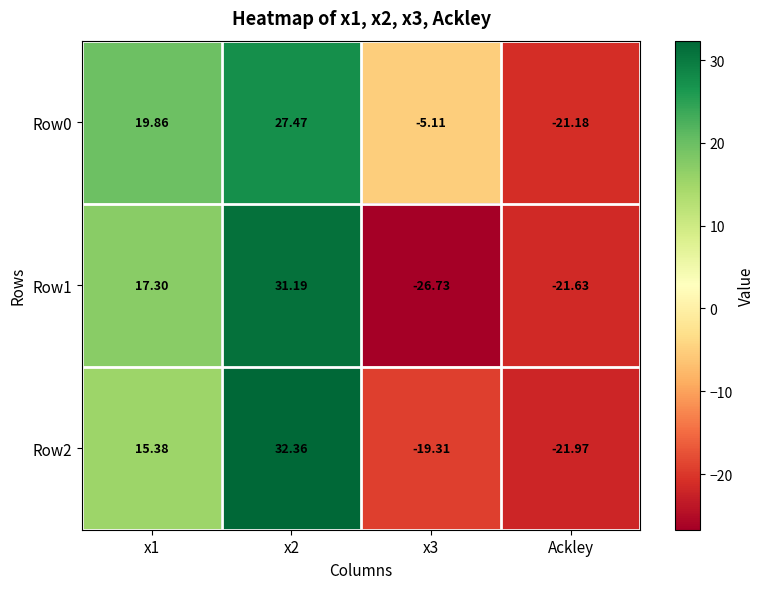

Is the value of Row1 at x2 greater than the value of Row2 at x3?

Yes